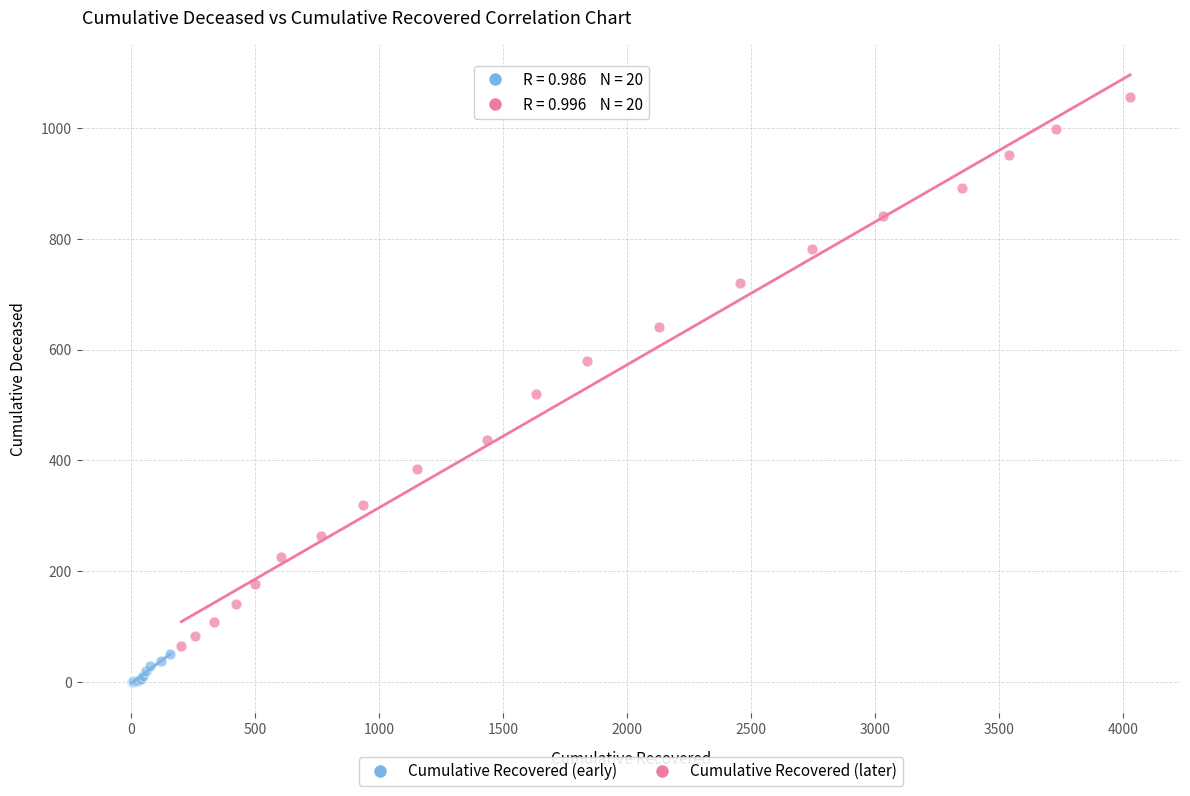

Which series contains the highest Y value?

Cumulative Recovered (later)